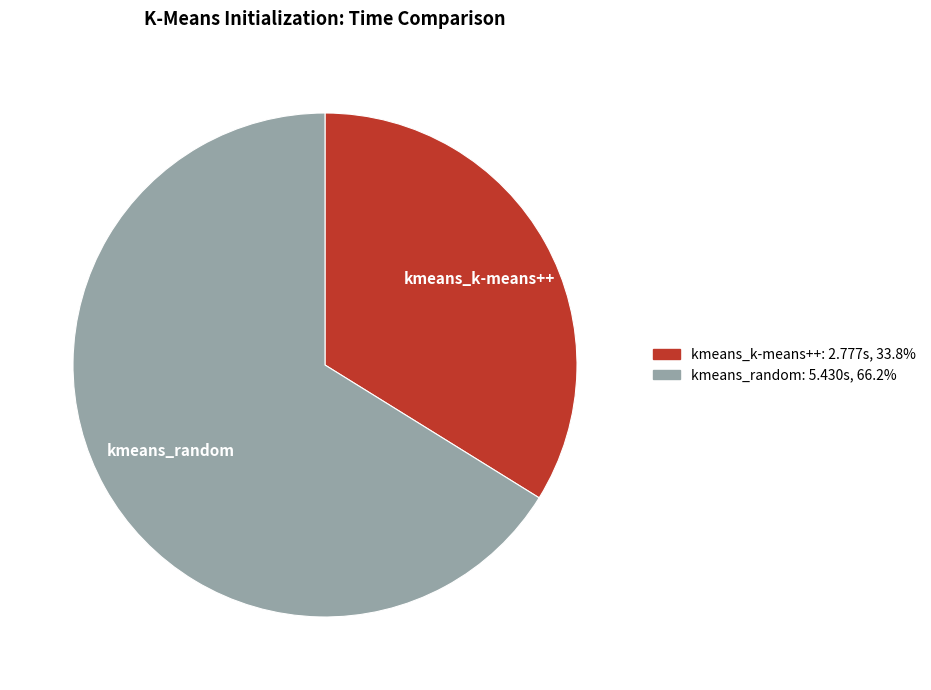

Which slice is the smallest?

kmeans_k-means++